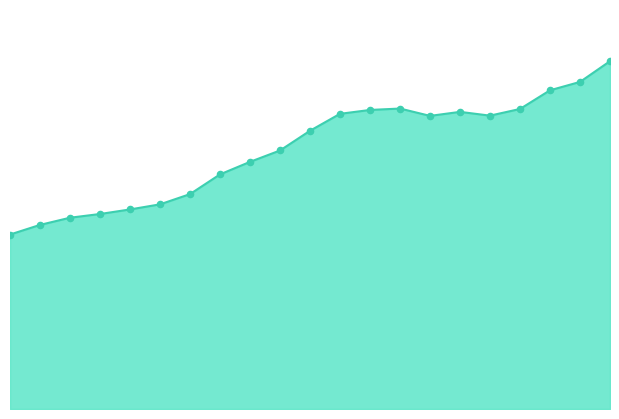

Is this an area chart (filled region under the line)?

Yes